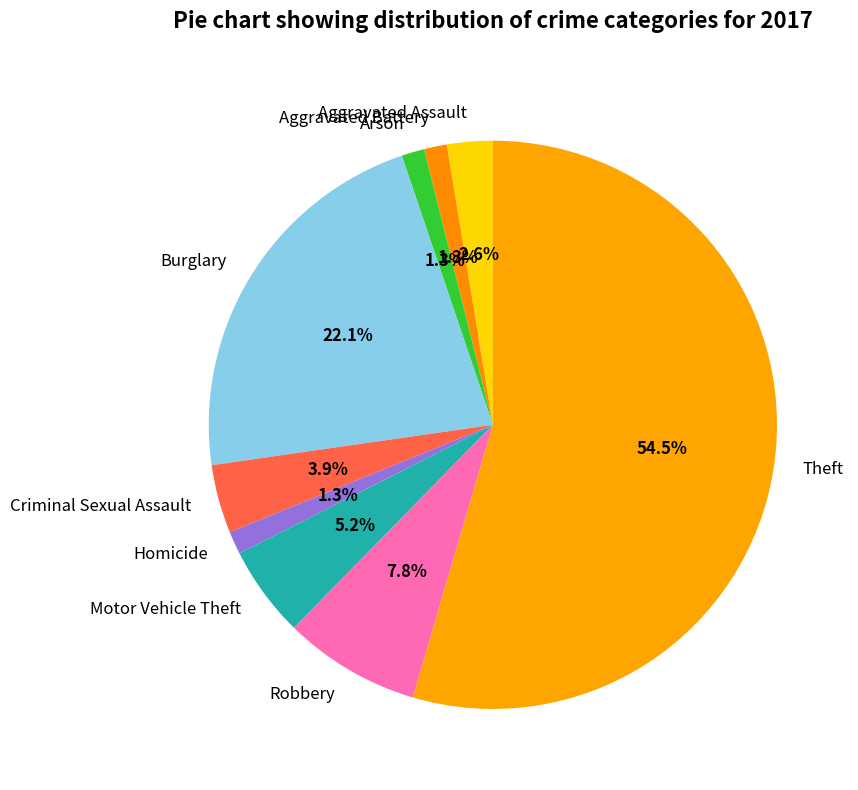

Which slice is the largest?

Theft